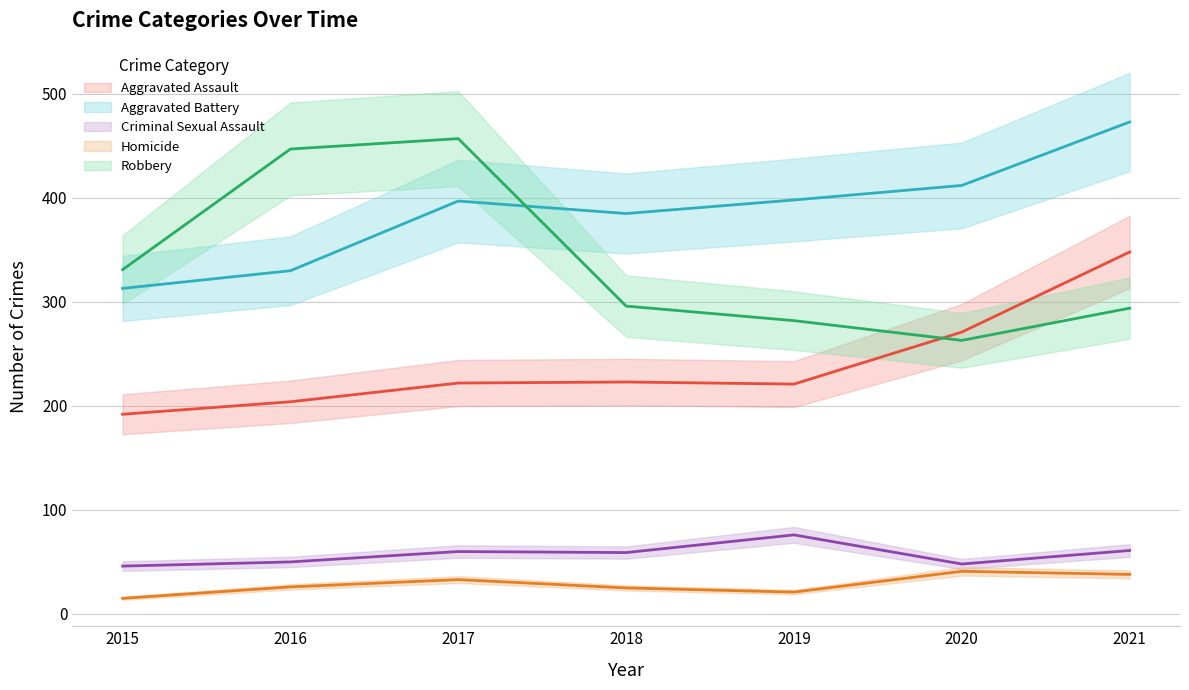

Which series has the largest range (max minus min)?

Robbery